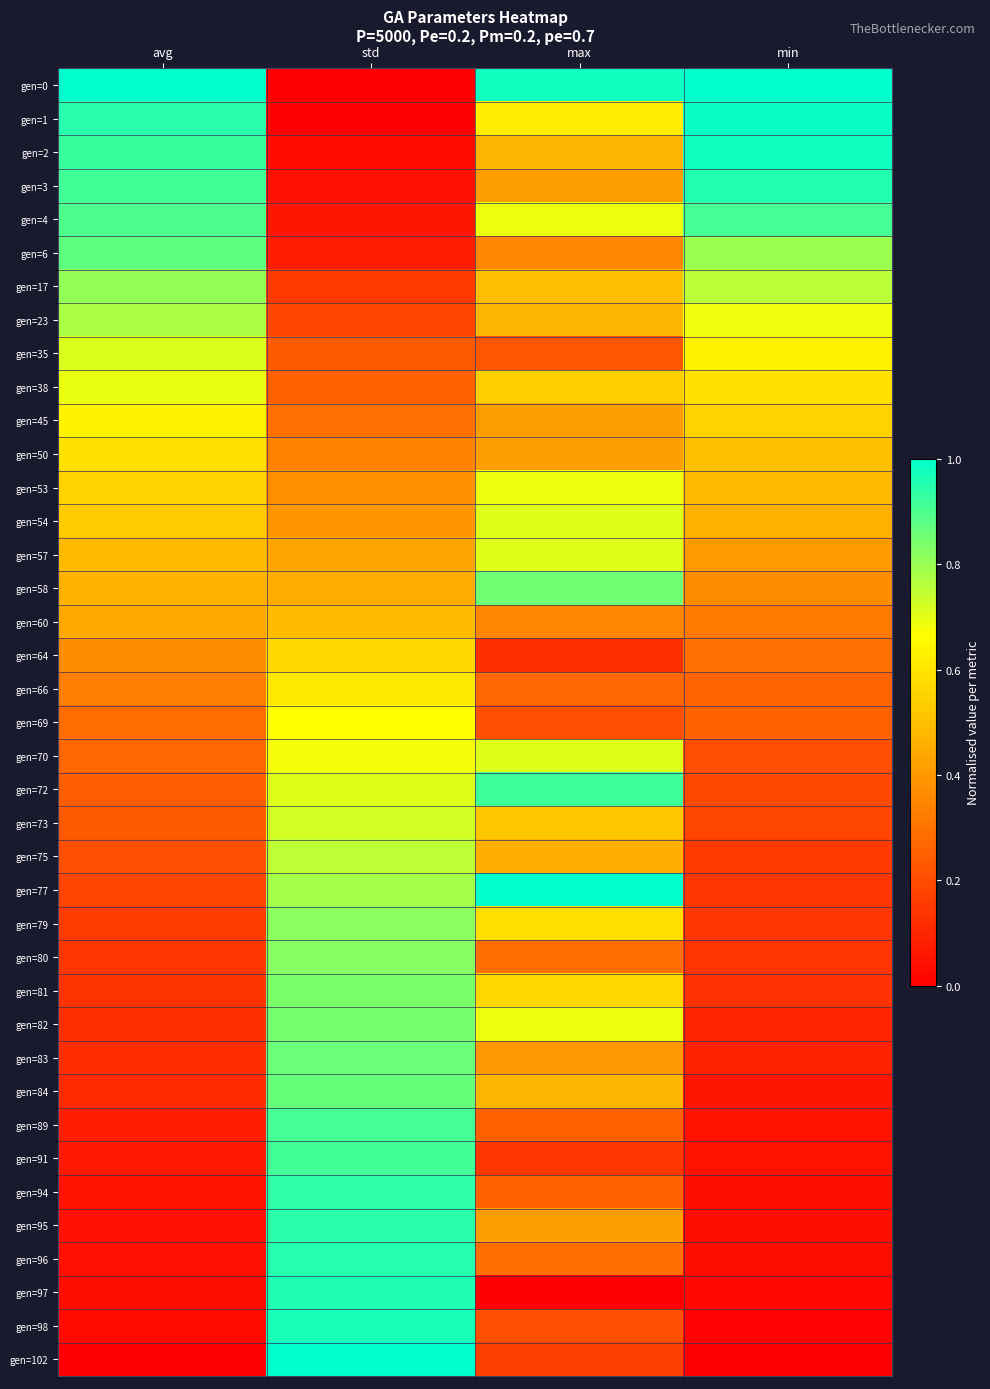

Reading right to left, list all the values displayed in this chart.

gen=0: min=1.0	max=1.0	std=0.0	avg=1.0
gen=1: min=1.0	max=0.6	std=0.0	avg=0.9
gen=2: min=1.0	max=0.5	std=0.0	avg=0.9
gen=3: min=1.0	max=0.4	std=0.0	avg=0.9
gen=4: min=0.9	max=0.7	std=0.1	avg=0.9
gen=6: min=0.8	max=0.4	std=0.1	avg=0.9
gen=17: min=0.8	max=0.5	std=0.2	avg=0.8
gen=23: min=0.7	max=0.5	std=0.2	avg=0.8
gen=35: min=0.6	max=0.2	std=0.2	avg=0.7
gen=38: min=0.6	max=0.5	std=0.3	avg=0.7
gen=45: min=0.6	max=0.4	std=0.3	avg=0.6
gen=50: min=0.5	max=0.4	std=0.3	avg=0.6
gen=53: min=0.5	max=0.7	std=0.4	avg=0.5
gen=54: min=0.5	max=0.7	std=0.4	avg=0.5
gen=57: min=0.4	max=0.7	std=0.4	avg=0.5
gen=58: min=0.4	max=0.9	std=0.5	avg=0.5
gen=60: min=0.3	max=0.4	std=0.5	avg=0.4
gen=64: min=0.3	max=0.1	std=0.6	avg=0.4
gen=66: min=0.3	max=0.3	std=0.6	avg=0.3
gen=69: min=0.3	max=0.2	std=0.7	avg=0.3
gen=70: min=0.2	max=0.7	std=0.7	avg=0.3
gen=72: min=0.2	max=0.9	std=0.7	avg=0.2
gen=73: min=0.2	max=0.5	std=0.7	avg=0.2
gen=75: min=0.2	max=0.5	std=0.8	avg=0.2
gen=77: min=0.1	max=1.0	std=0.8	avg=0.2
gen=79: min=0.1	max=0.6	std=0.8	avg=0.2
gen=80: min=0.1	max=0.3	std=0.8	avg=0.1
gen=81: min=0.1	max=0.6	std=0.8	avg=0.1
gen=82: min=0.1	max=0.7	std=0.8	avg=0.1
gen=83: min=0.1	max=0.4	std=0.9	avg=0.1
gen=84: min=0.1	max=0.5	std=0.9	avg=0.1
gen=89: min=0.1	max=0.3	std=0.9	avg=0.1
gen=91: min=0.0	max=0.1	std=0.9	avg=0.1
gen=94: min=0.0	max=0.3	std=0.9	avg=0.1
gen=95: min=0.0	max=0.4	std=0.9	avg=0.0
gen=96: min=0.0	max=0.3	std=1.0	avg=0.0
gen=97: min=0.0	max=0.0	std=1.0	avg=0.0
gen=98: min=0.0	max=0.2	std=1.0	avg=0.0
gen=102: min=0.0	max=0.2	std=1.0	avg=0.0